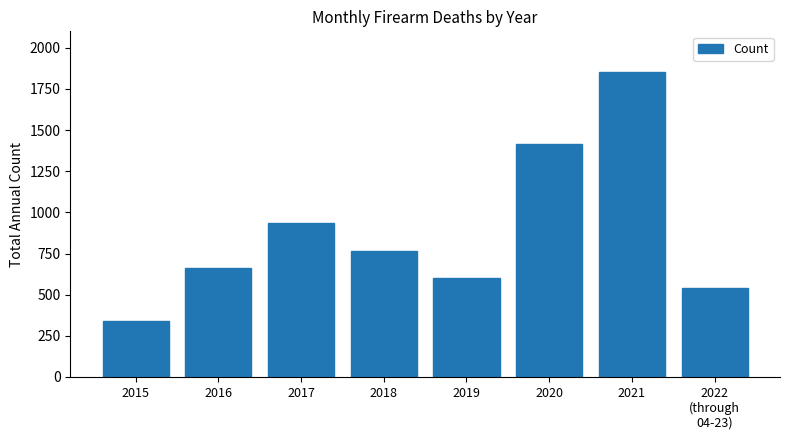

Does the chart contain stacked bars?

No